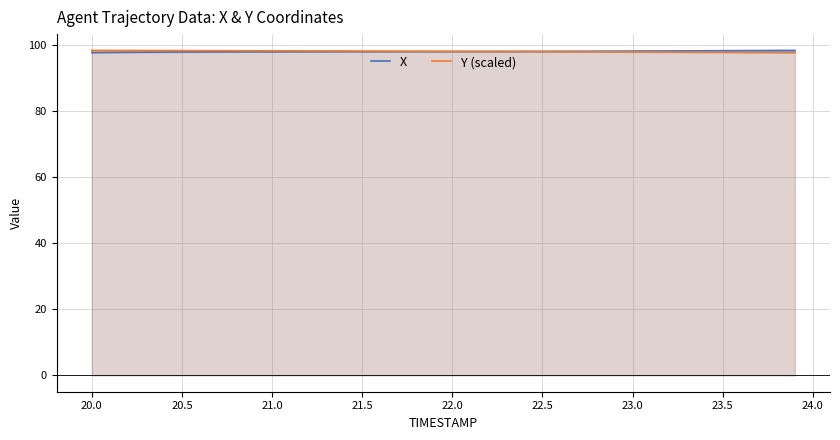

What is the value of the Y (scaled) point at the 14th from the left?

98.3